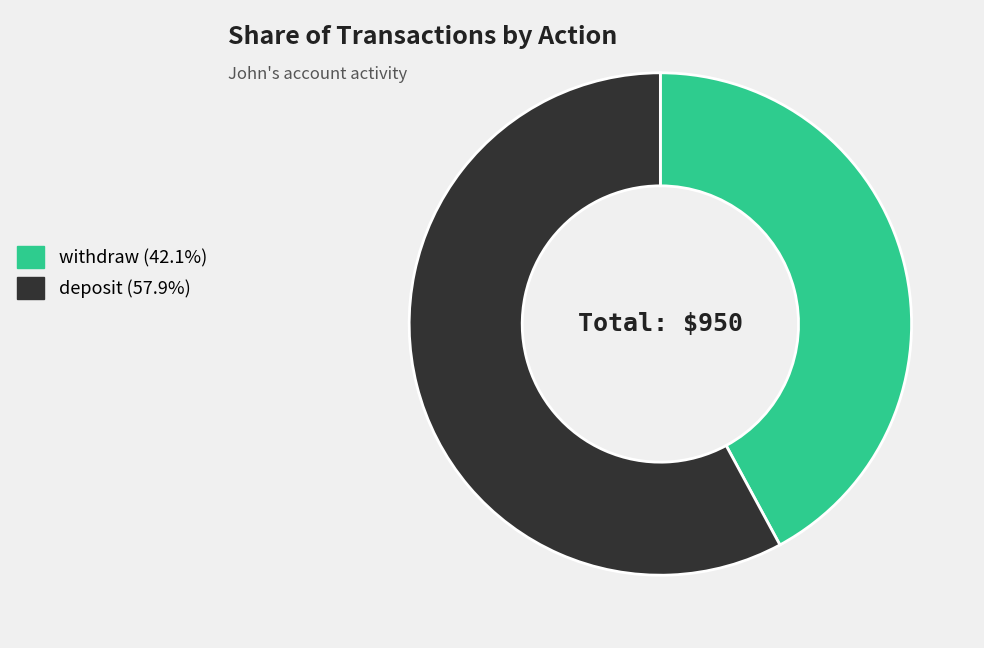

What is the largest slice in the pie chart?

deposit